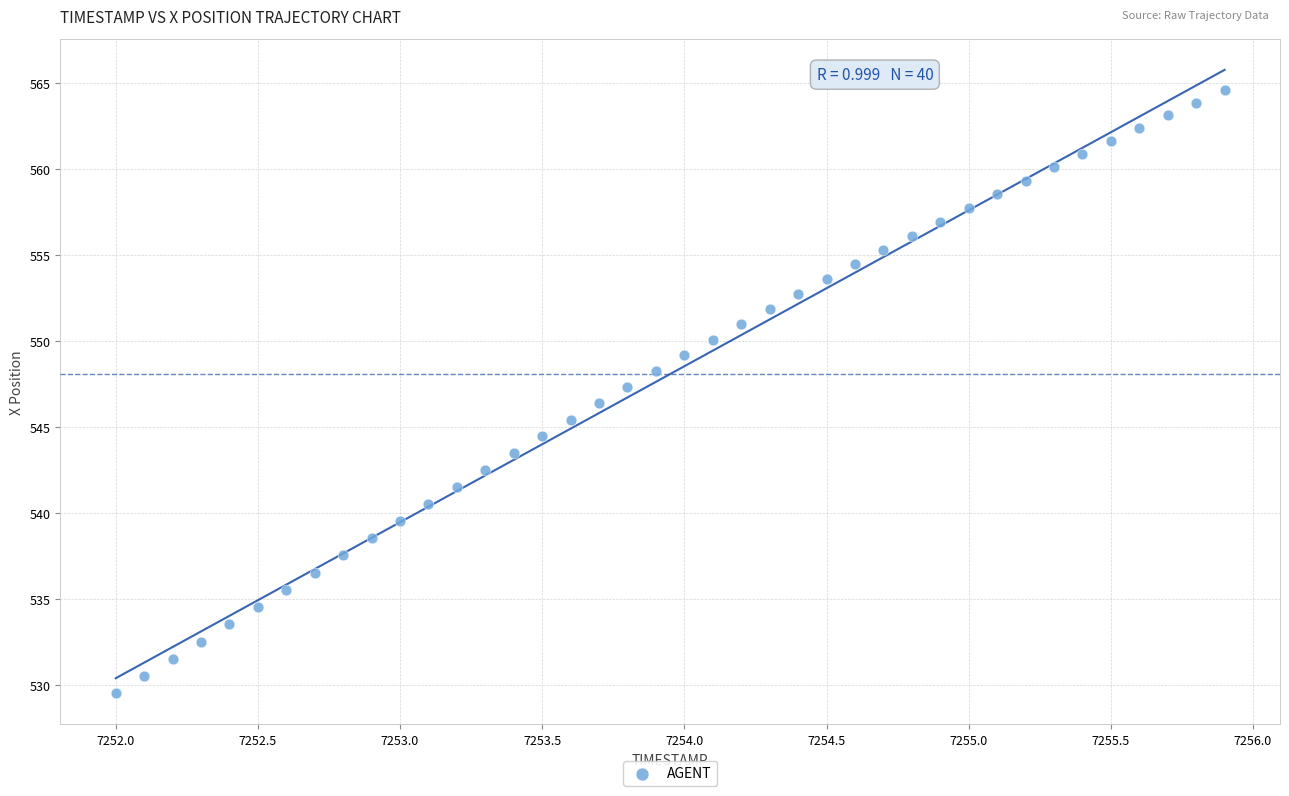

What is the range of X values (max minus min)?

3.9